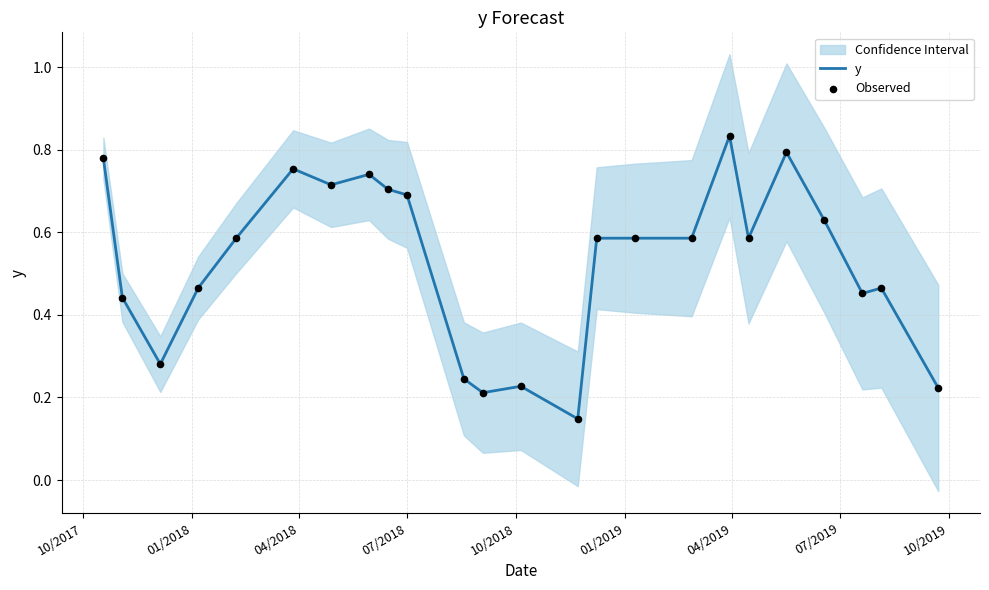

At how many categories does at least one series exceed 0?

24